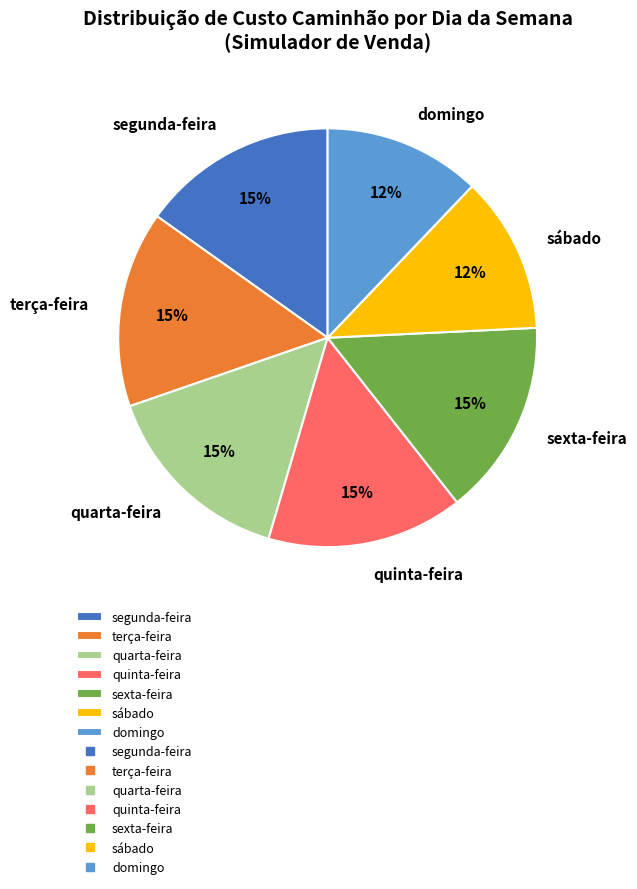

The sábado slice represents 6% of the pie. True or false?

False